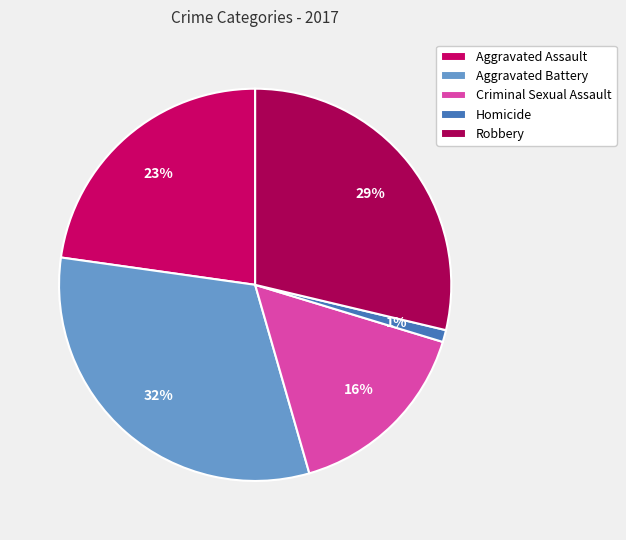

Do Aggravated Battery and Aggravated Assault together represent more than half of the pie?

Yes